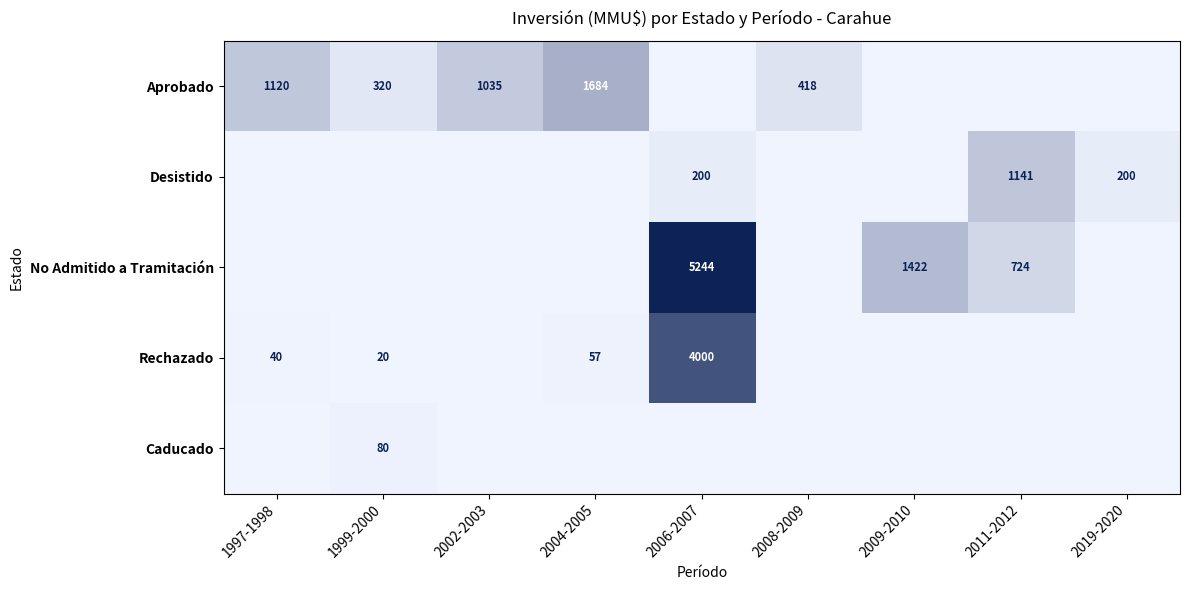

The Desistido series shows 1141 at 2011-2012. True or false?

True